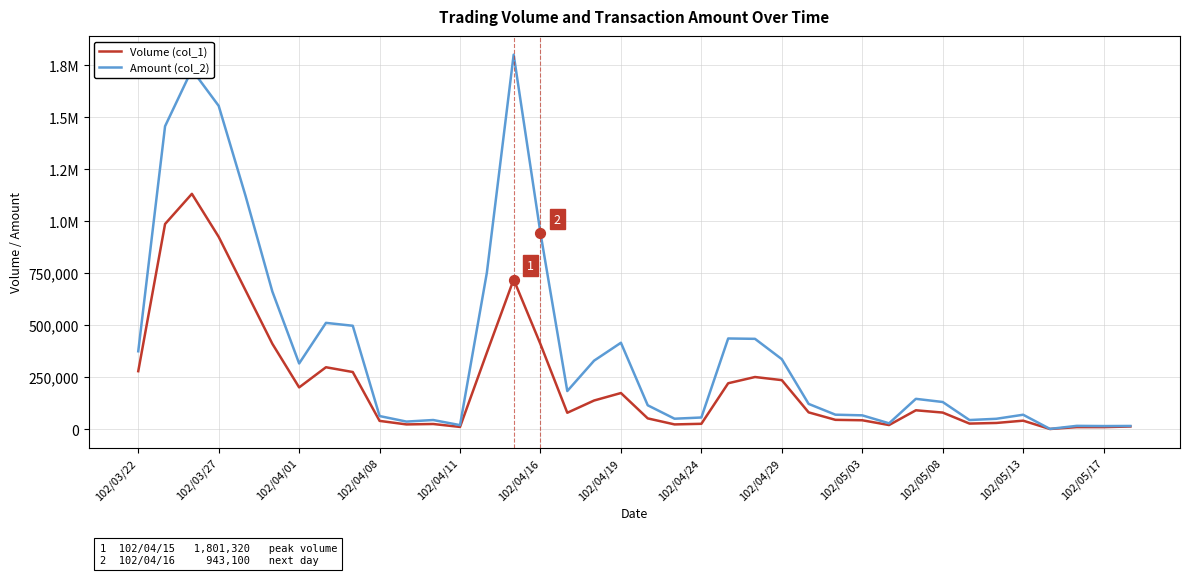

What are all the series names shown in the legend?

Volume (col_1), Amount (col_2)